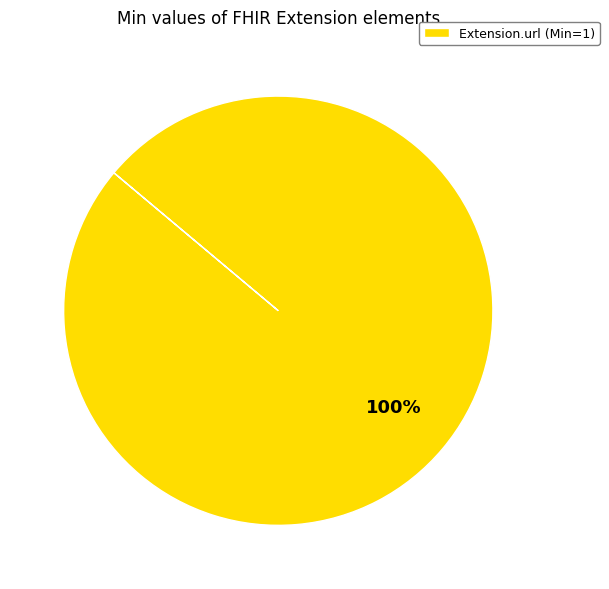

What is the majority slice?

Extension.url (Min=1)